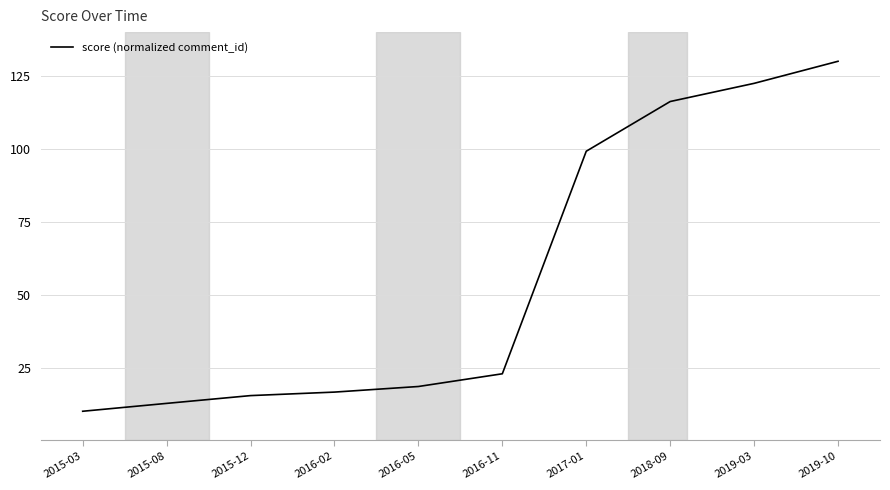

What is the maximum value shown in the chart?

130.0